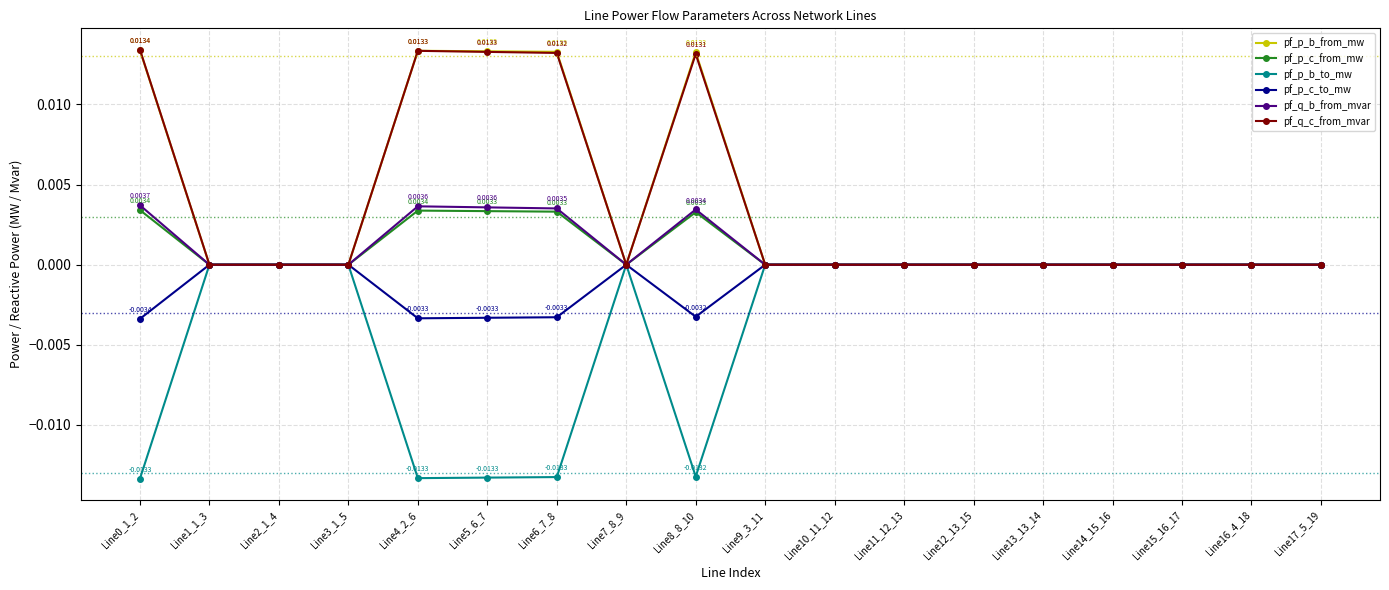

Which series ends up on top after the final intersection of pf_p_b_from_mw and pf_q_b_from_mvar?

pf_q_b_from_mvar